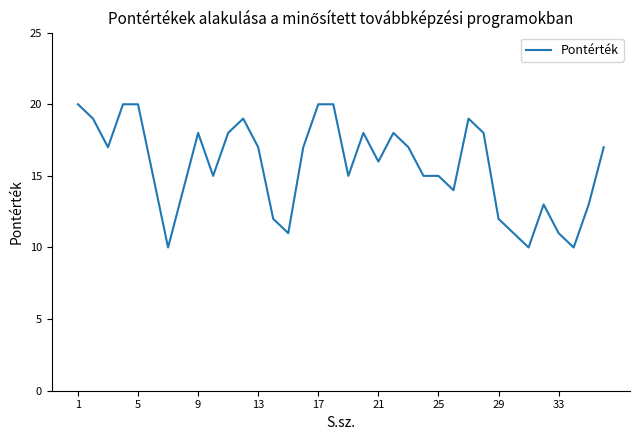

What is the greatest value displayed?

20